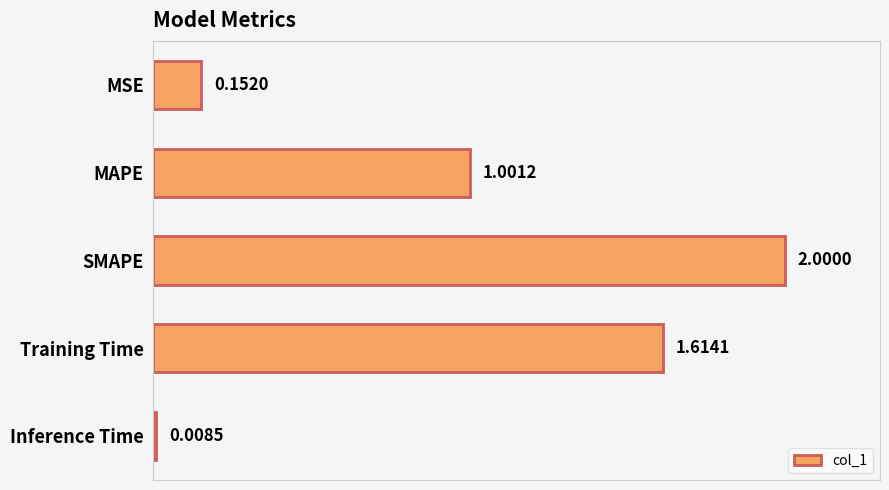

Which has a higher value, Inference Time or SMAPE?

SMAPE